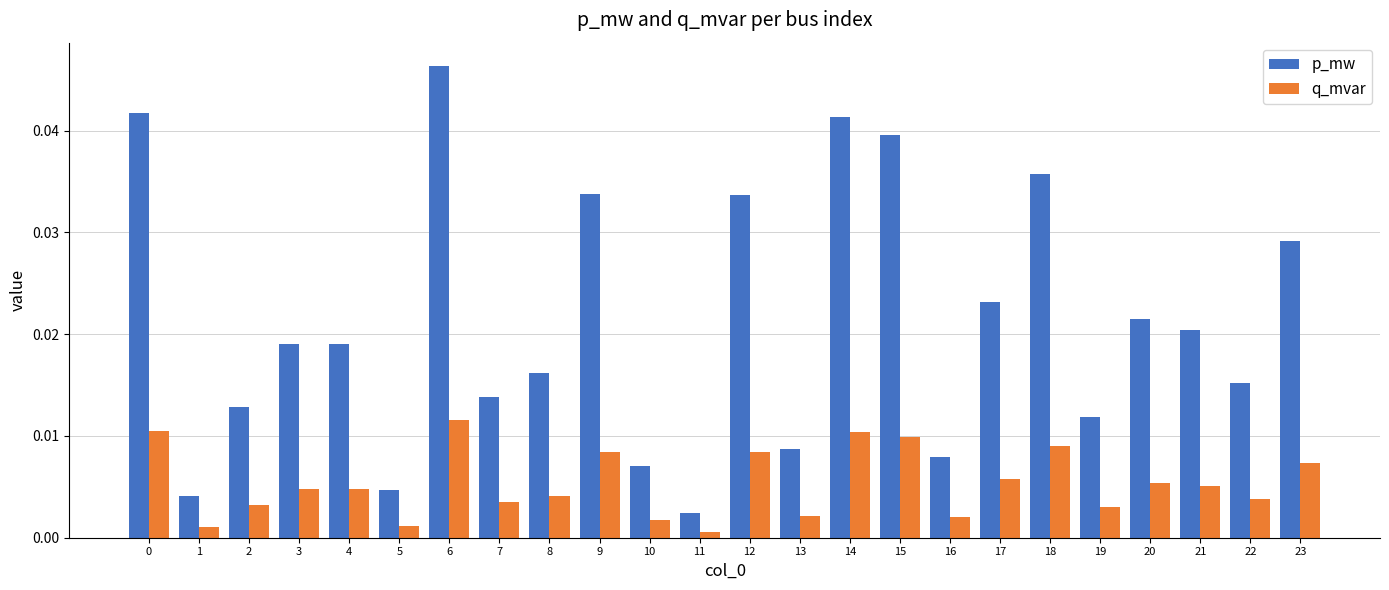

Rank the series by their maximum value, from highest to lowest.

p_mw, q_mvar